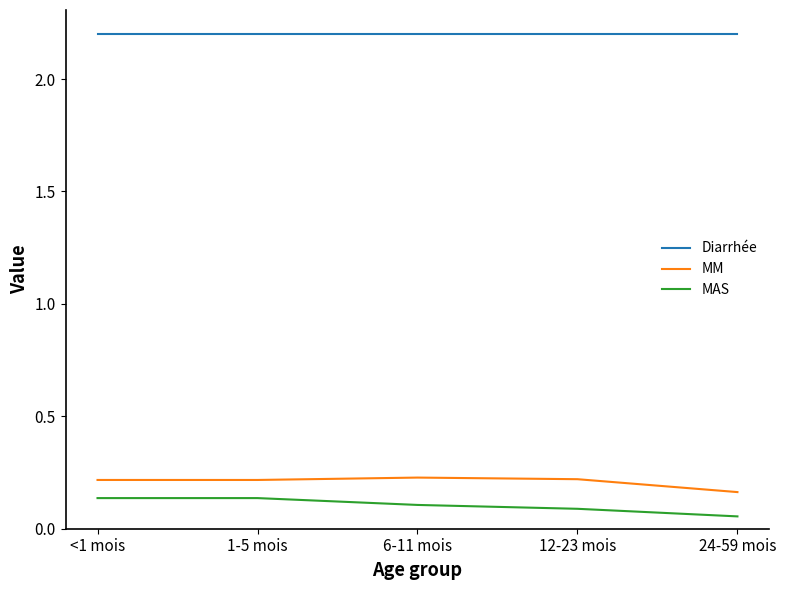

Where is MM nearest to the value 0?

24-59 mois